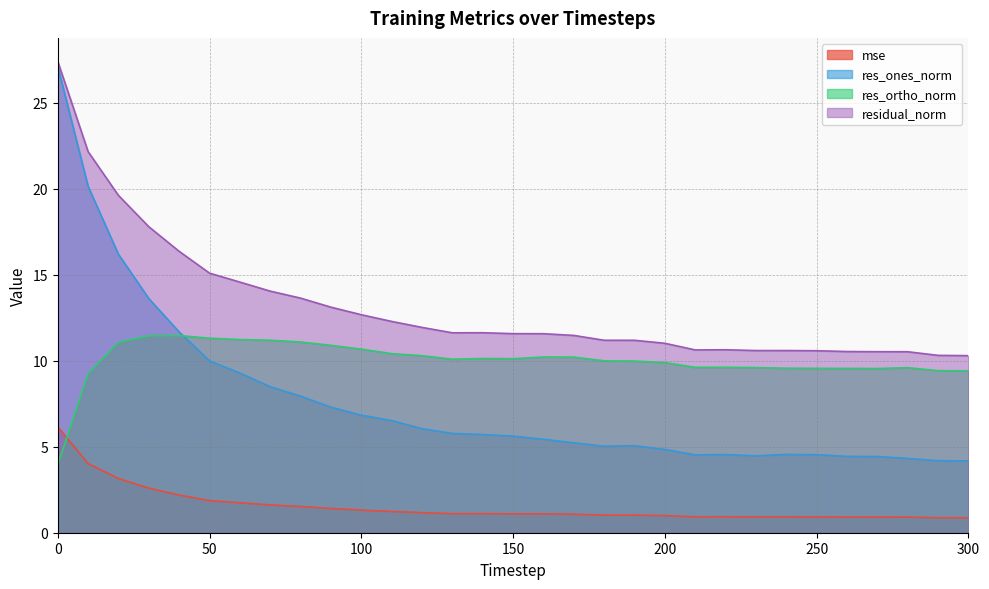

Rank the series by their maximum value, from highest to lowest.

residual_norm, res_ones_norm, res_ortho_norm, mse